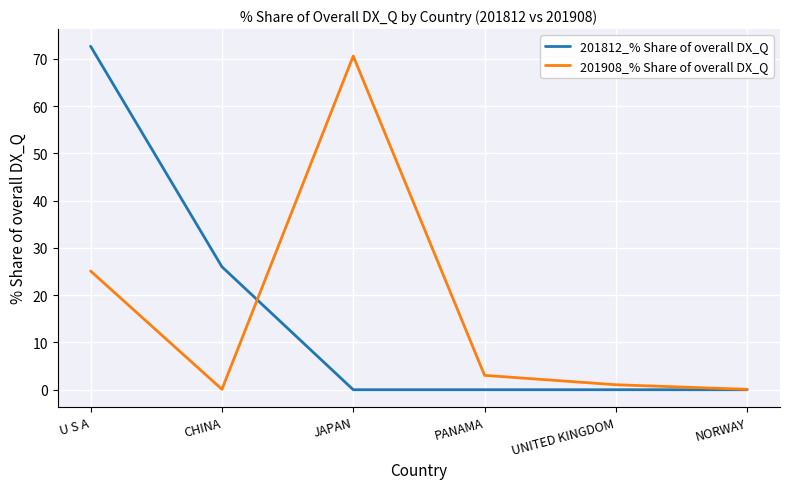

Where is 201908_% Share of overall DX_Q nearest to the value 35?

U S A